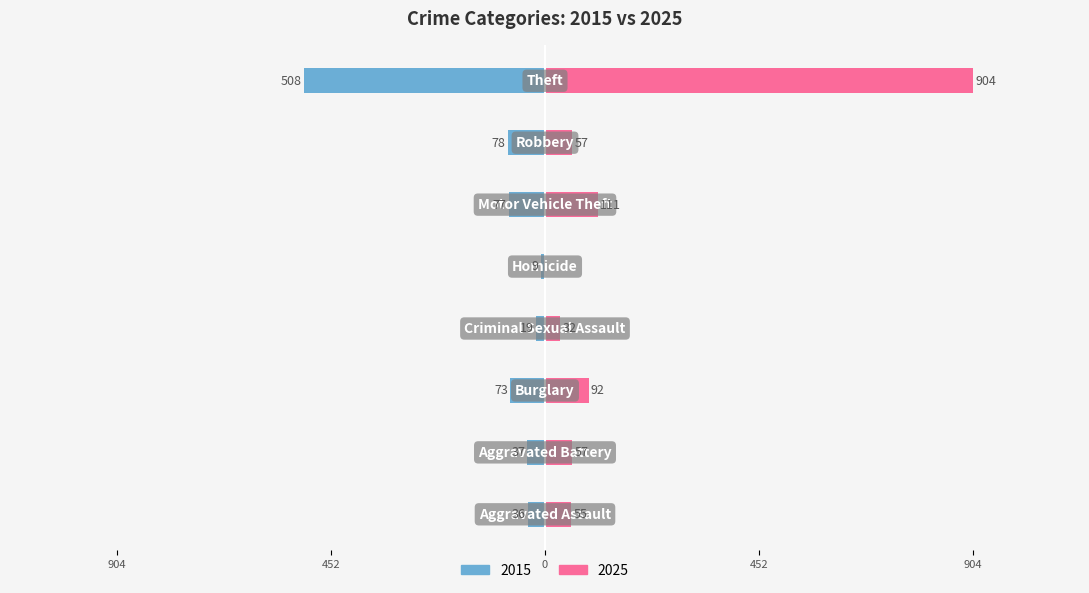

What is the difference between the 2015 values at Criminal Sexual Assault and Burglary?

54